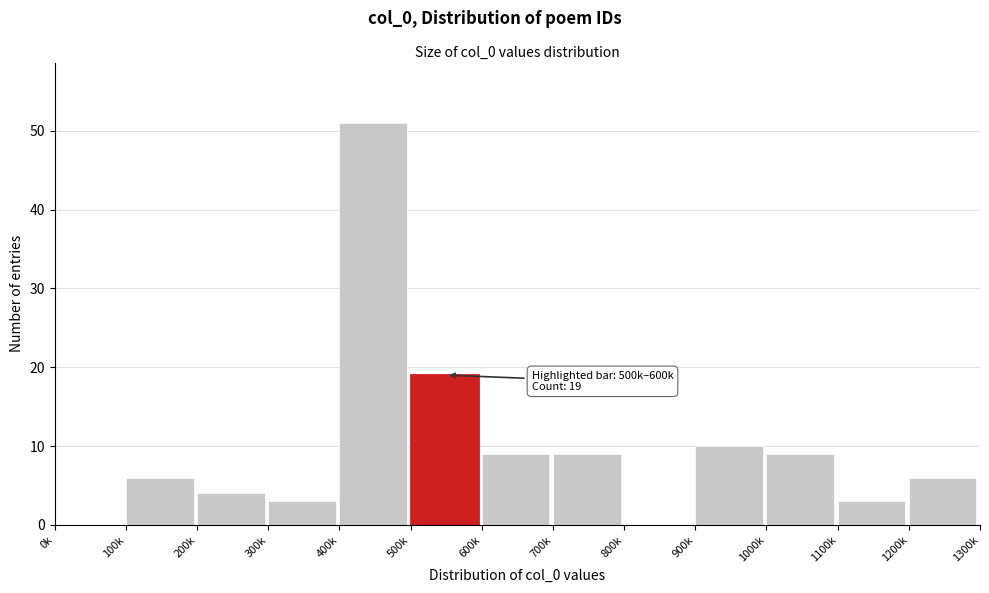

Reading left to right, extract all data points from this chart.

0k=0	100k=6	200k=4	300k=3	400k=51	500k=19	600k=9	700k=9	800k=0	900k=10	1000k=9	1100k=3	1200k=6